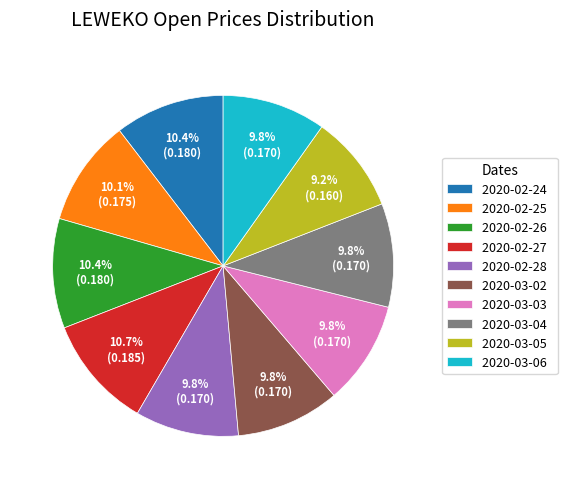

To the nearest percent, what percentage of the pie is 2020-03-02?

10%